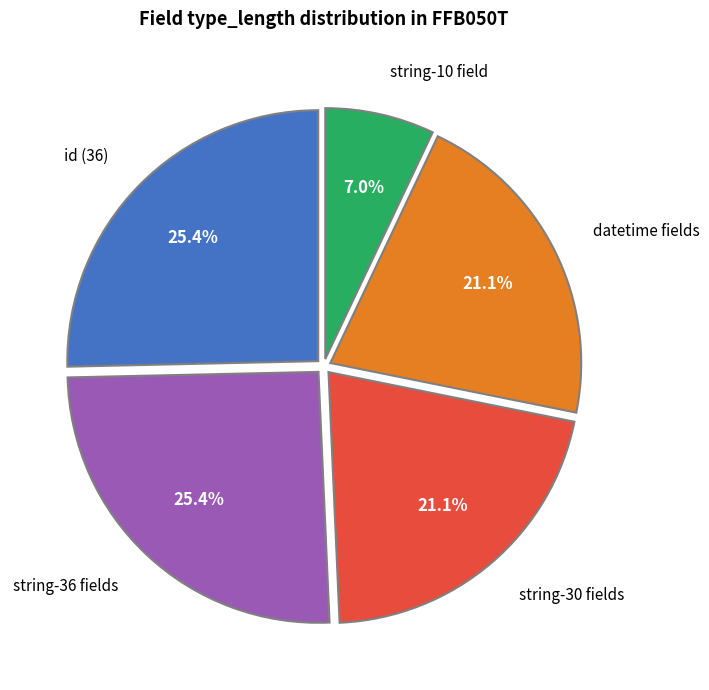

Is there any slice that represents more than half of the pie?

No